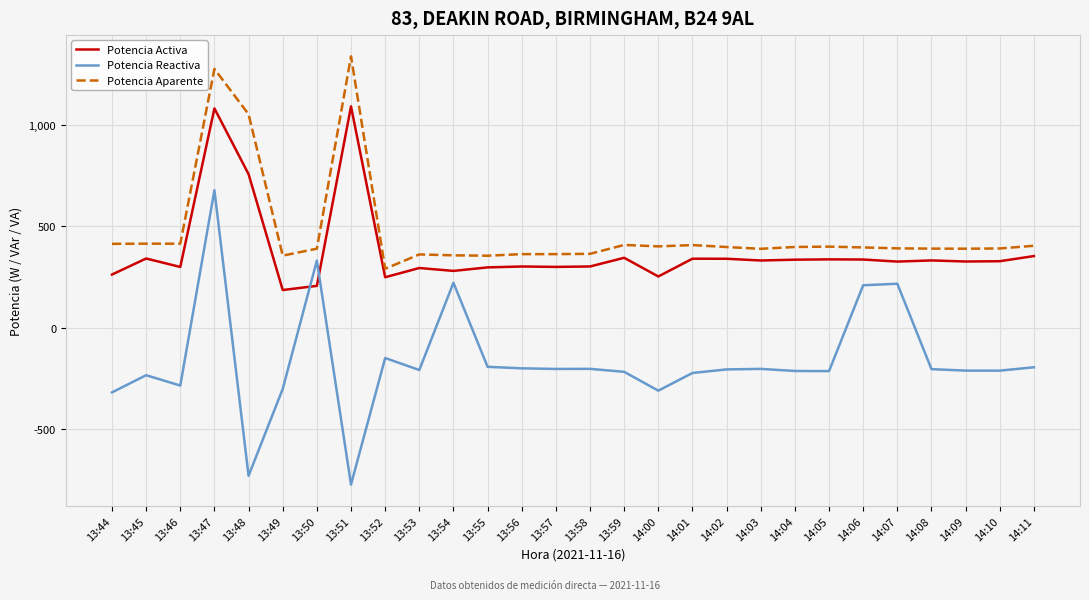

Which category has the highest value across all series?

13:51